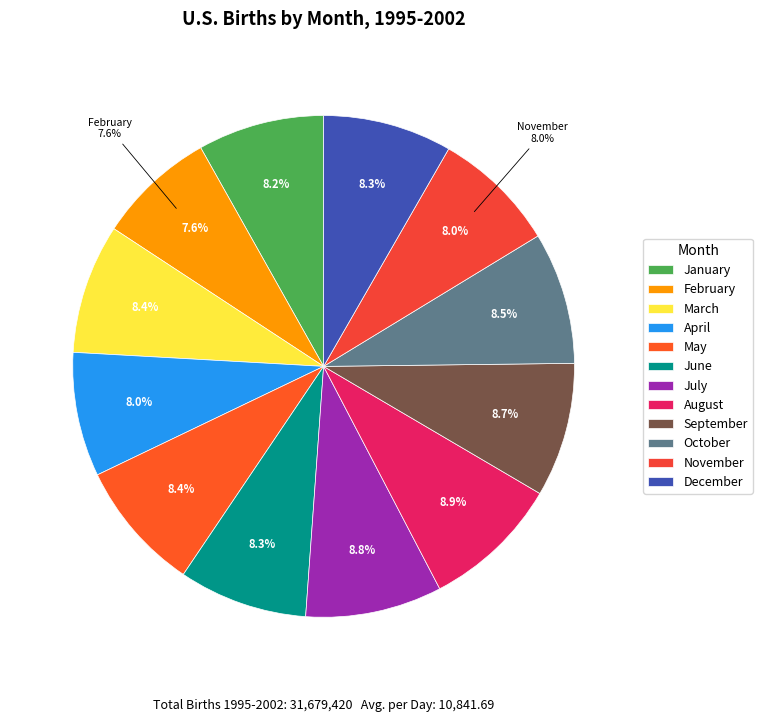

Which has a higher value, January or May?

May